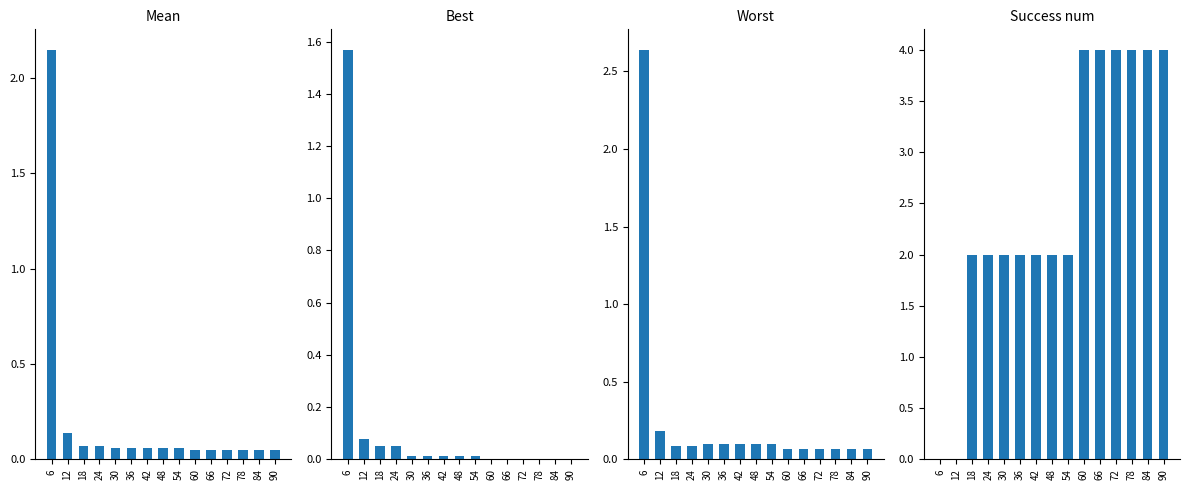

At how many categories does at least one series exceed 0?

15